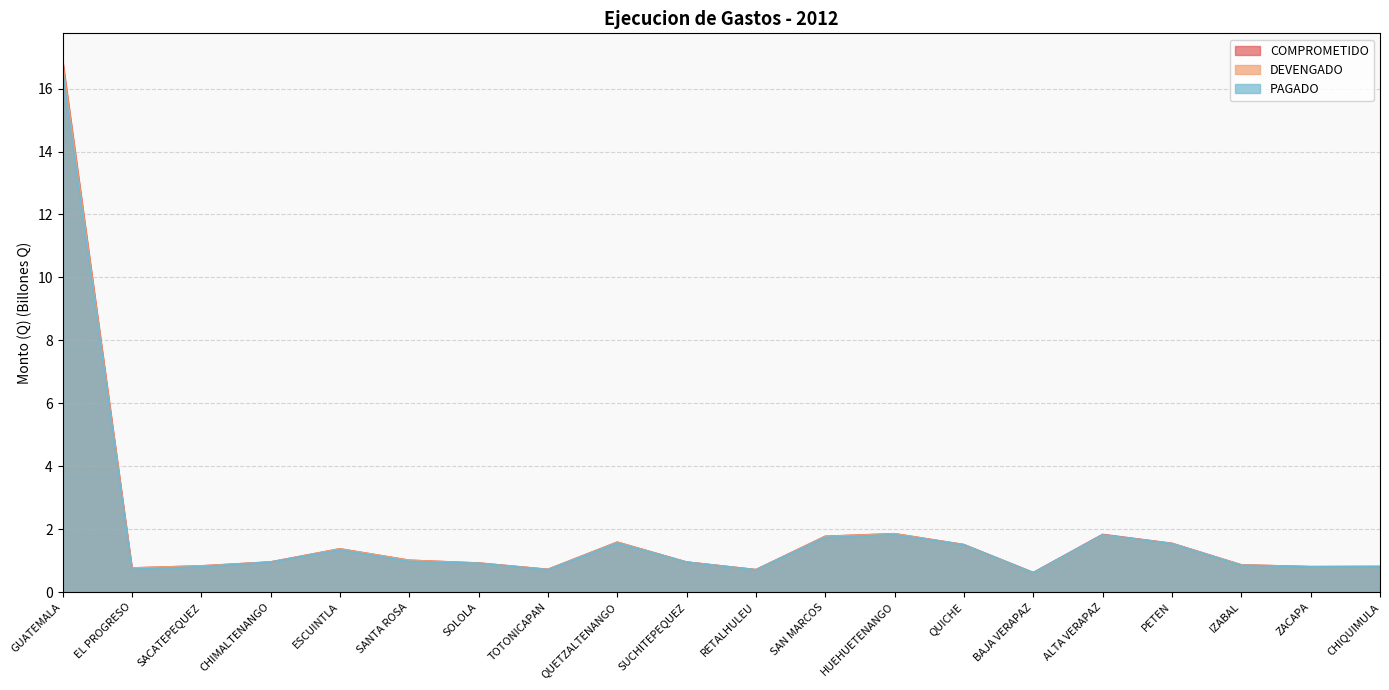

Rank the series at GUATEMALA from lowest to highest value.

PAGADO, DEVENGADO, COMPROMETIDO